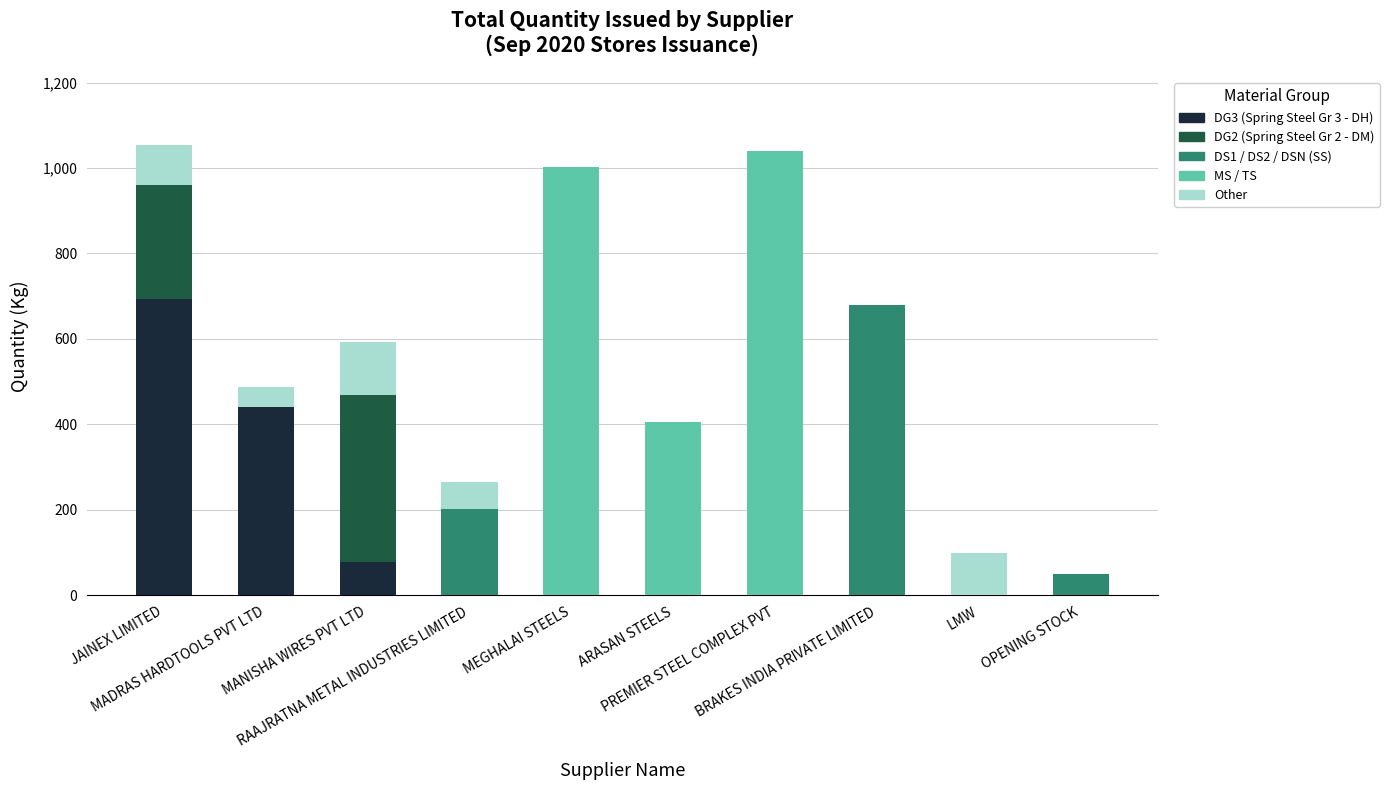

What is the maximum value for DG3 (Spring Steel Gr 3 - DH)?

693.5